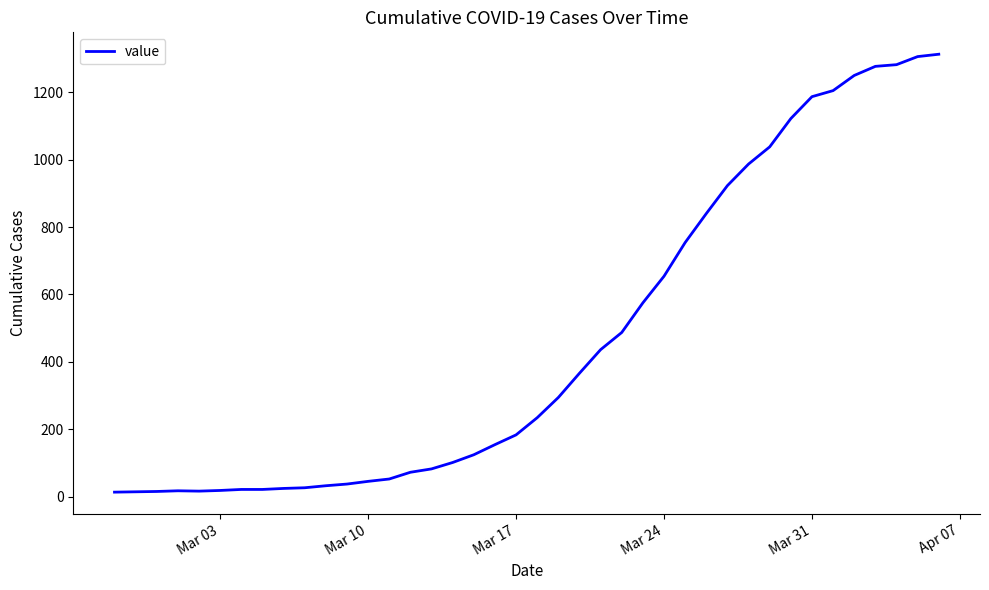

What is the minimum value shown in the chart?

13